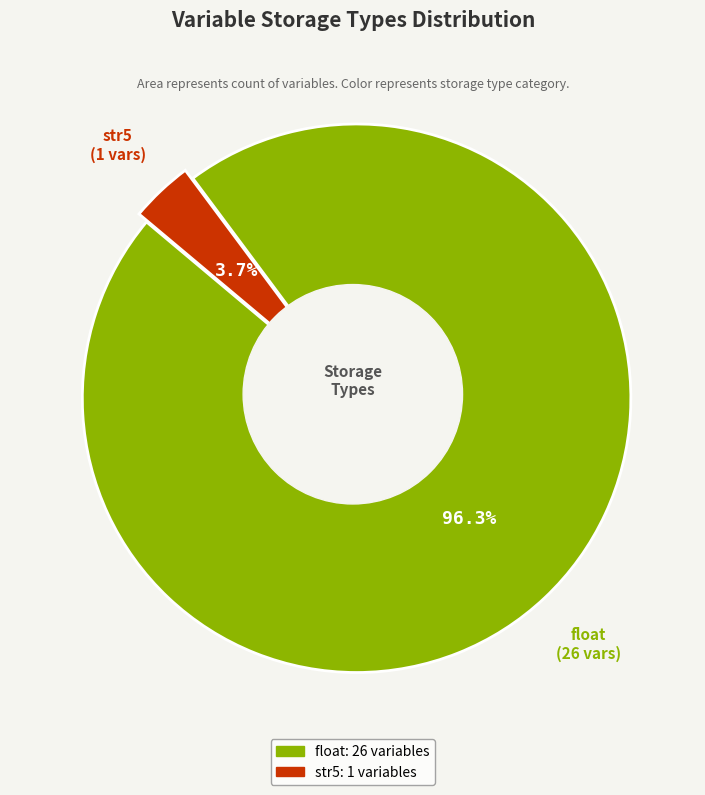

True or false: float accounts for 88% of the total.

False